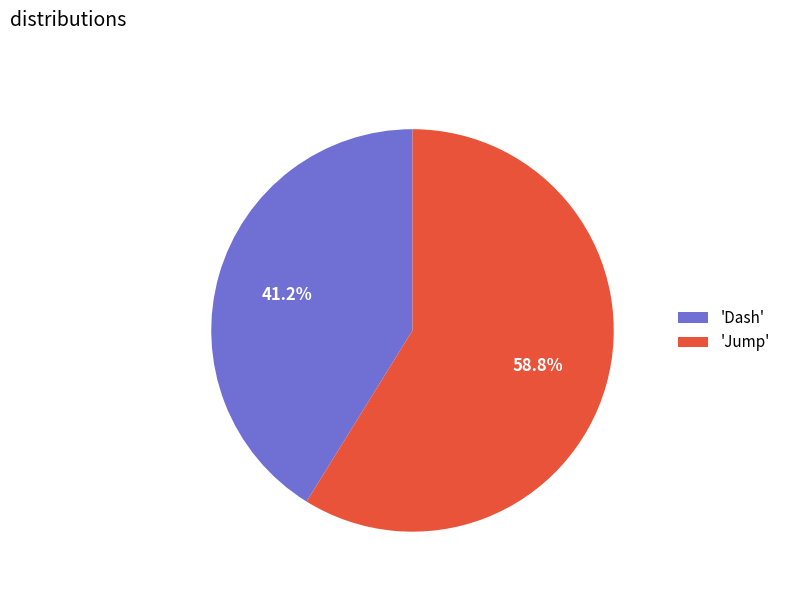

Rank the categories by value from highest to lowest.

'Jump', 'Dash'